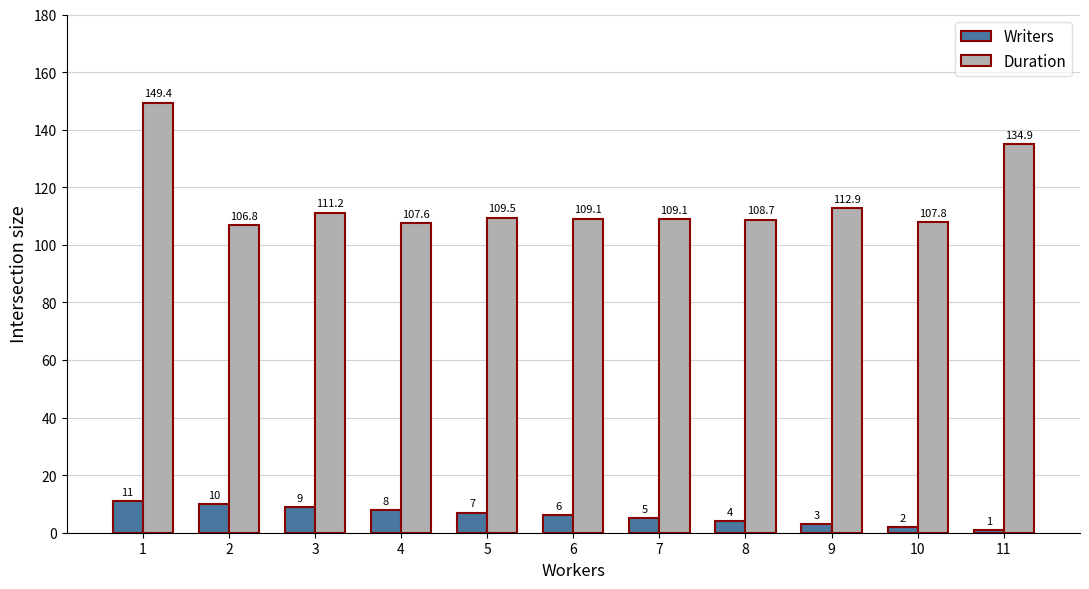

Between 3 and 9, which series saw the biggest shift?

Writers